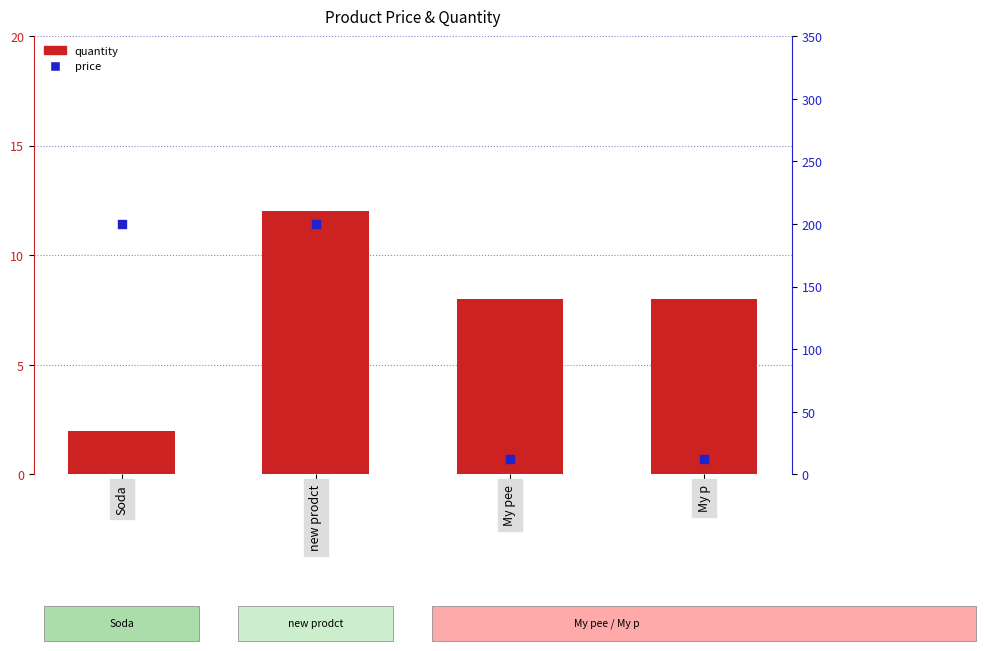

At how many categories does at least one series exceed 176?

2